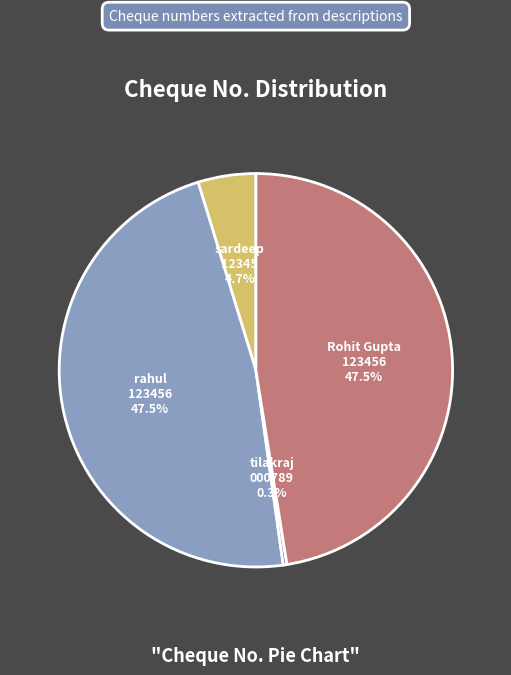

To the nearest percent, what is the average slice percentage?

25%